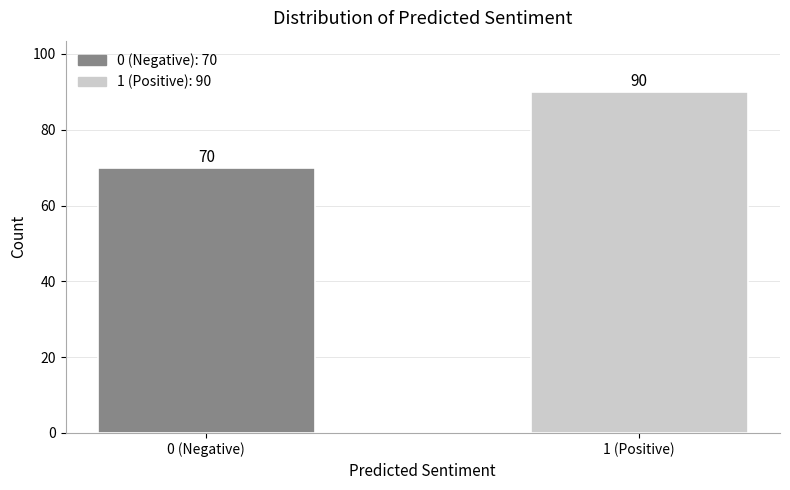

Reading left to right, extract all data points from this chart.

70	90